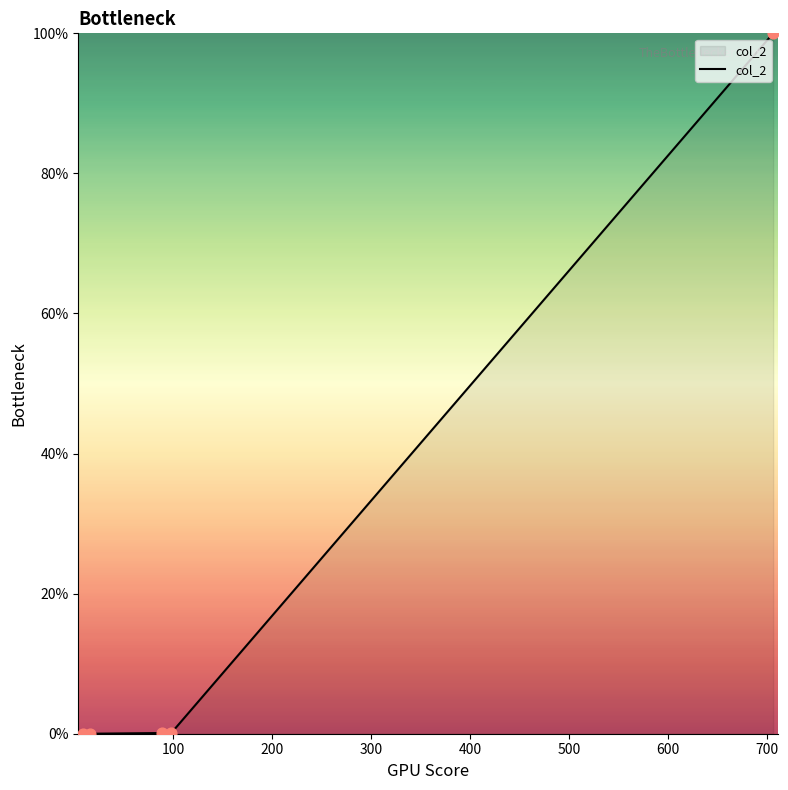

What is the maximum value shown in the chart?

100.0